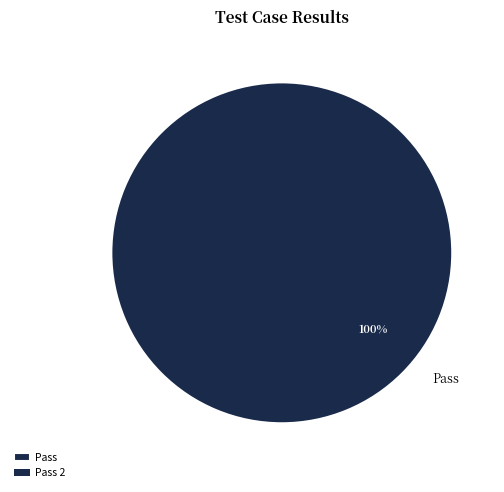

What percentage is the Pass slice, to the nearest percent?

100%